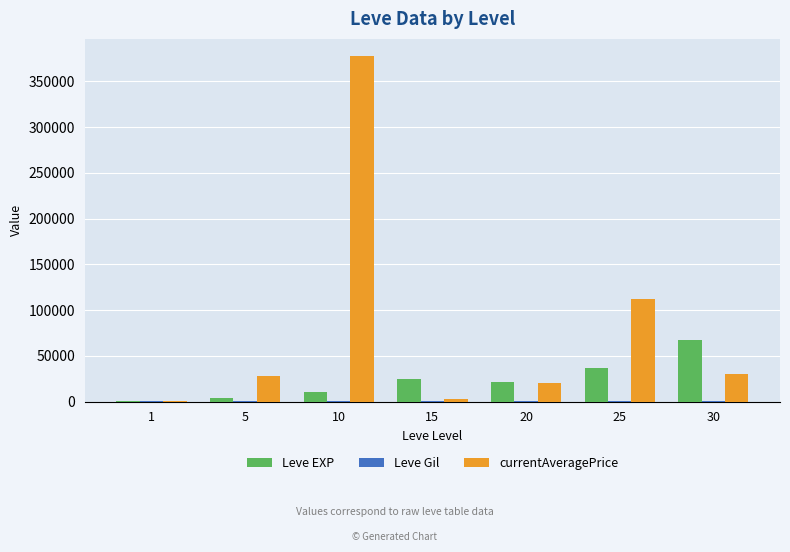

Between 5 and 30, which series saw the biggest shift?

Leve EXP